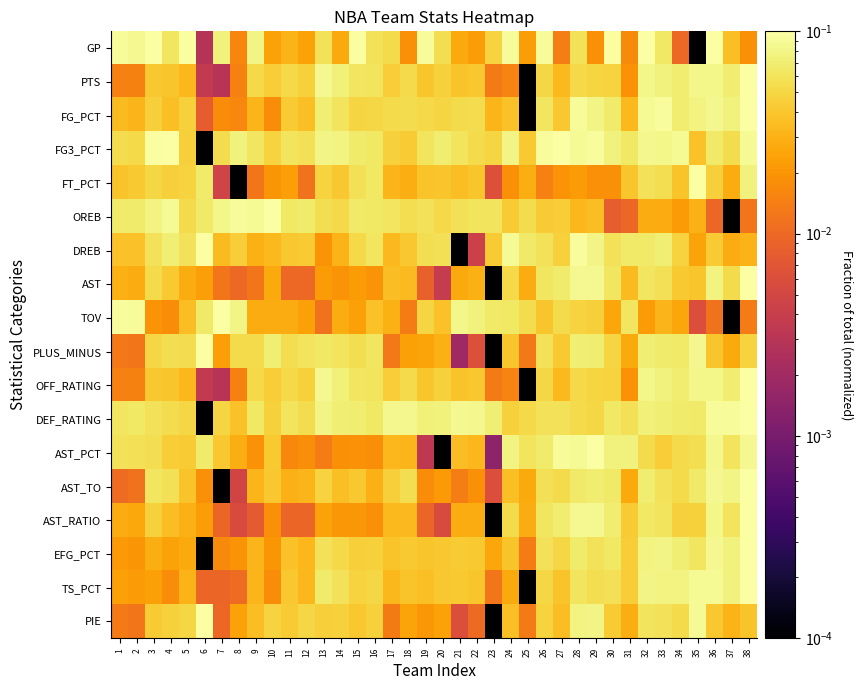

What is the spread (max minus min) of values at 1?

0.1